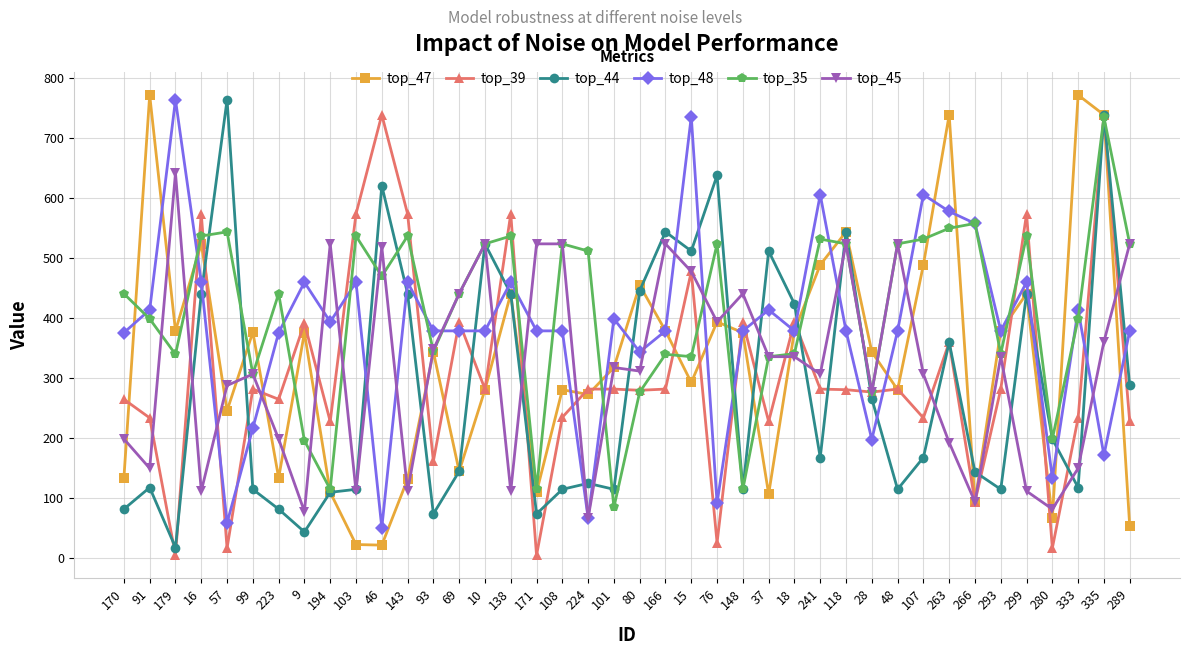

Which series has the largest total across all categories?

top_35